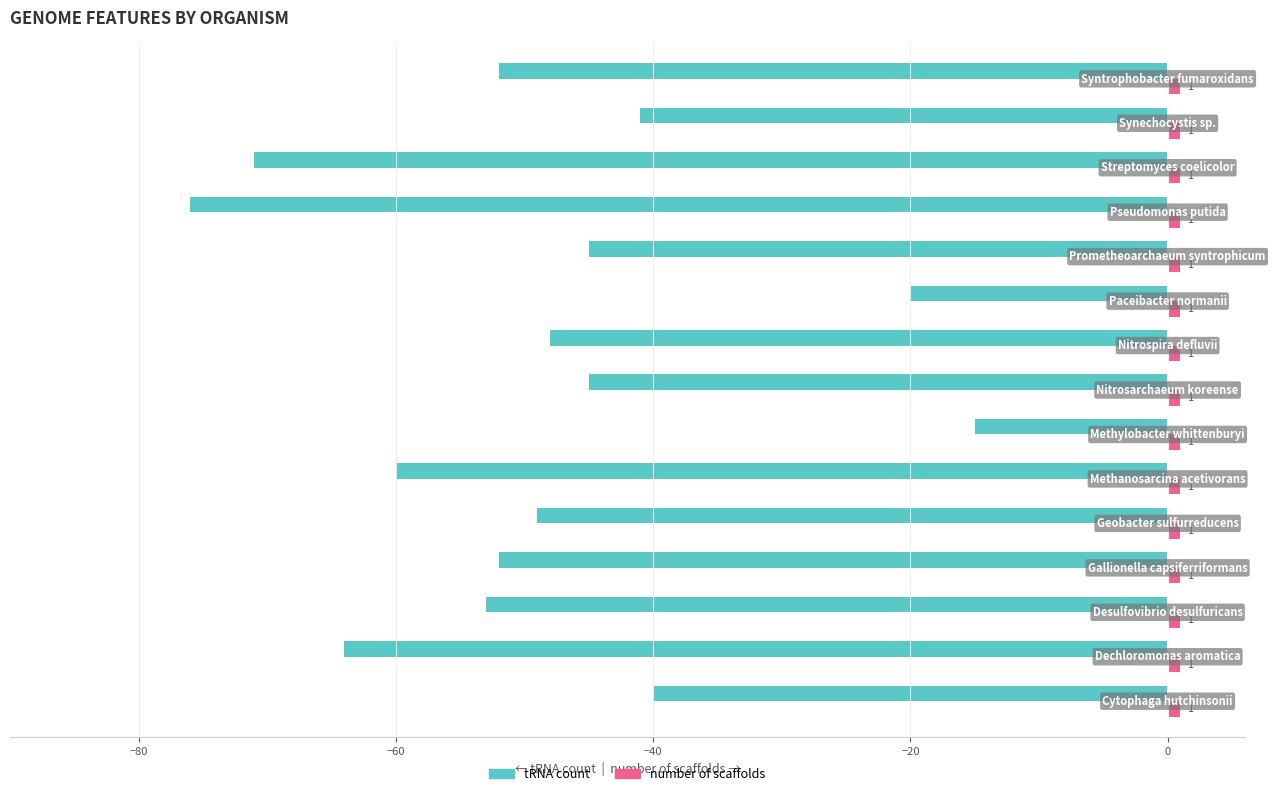

Which series has the largest range (max minus min)?

tRNA count